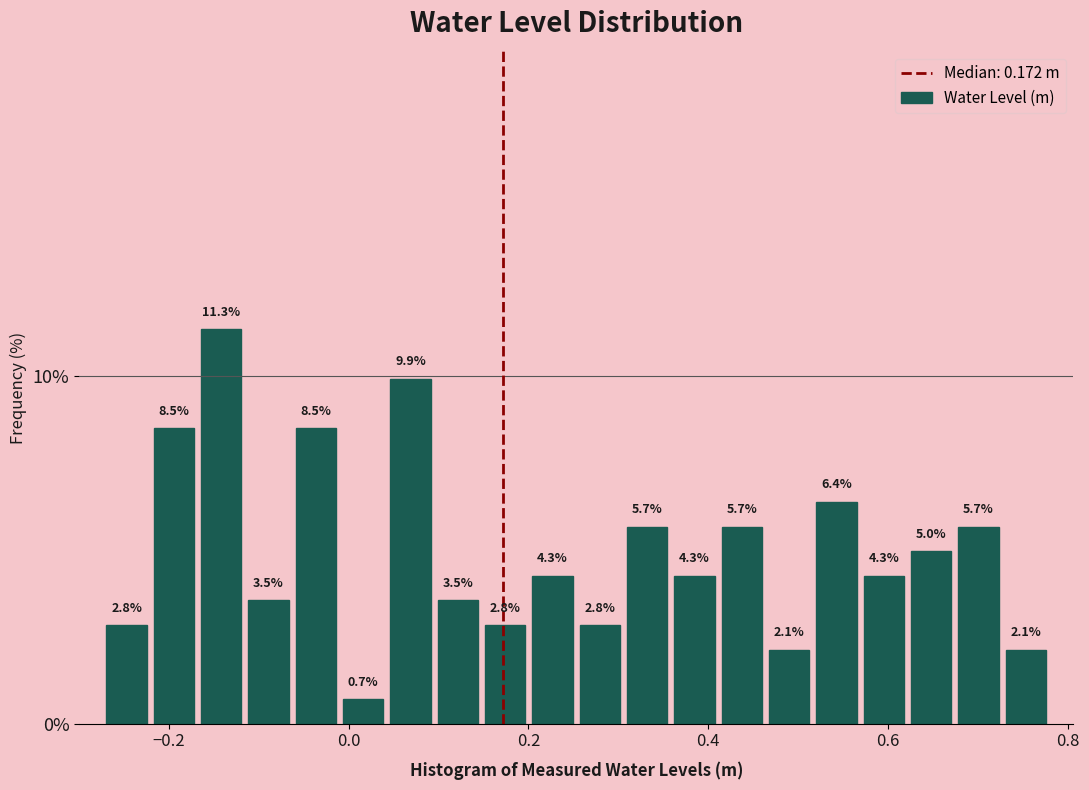

Read against the x-axis, roughly where is the centre of the tallest bar?

-0.14